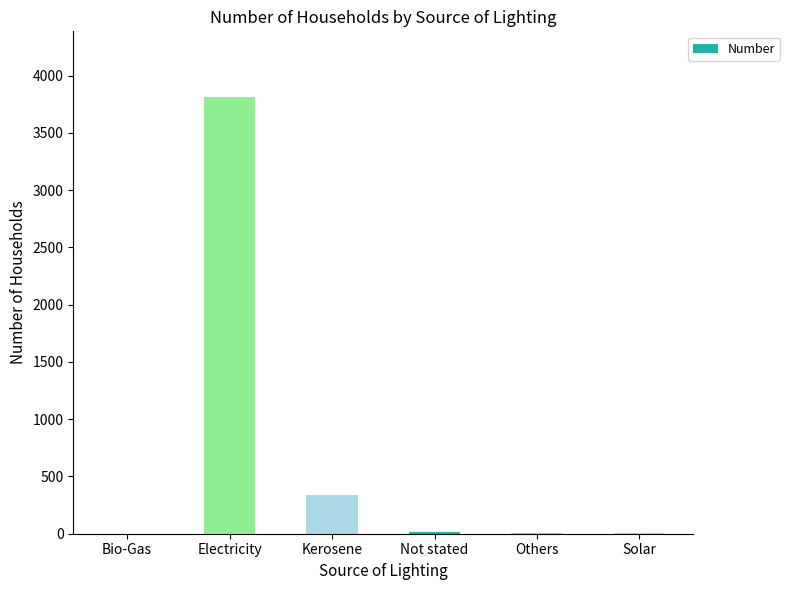

The value at Kerosene is 339. True or false?

True